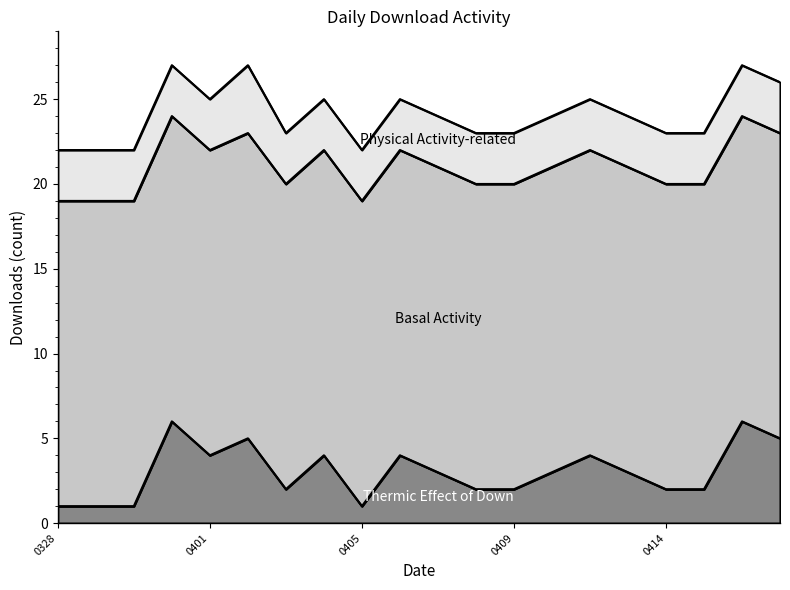

Which label corresponds to the smallest value in the chart?

20150328